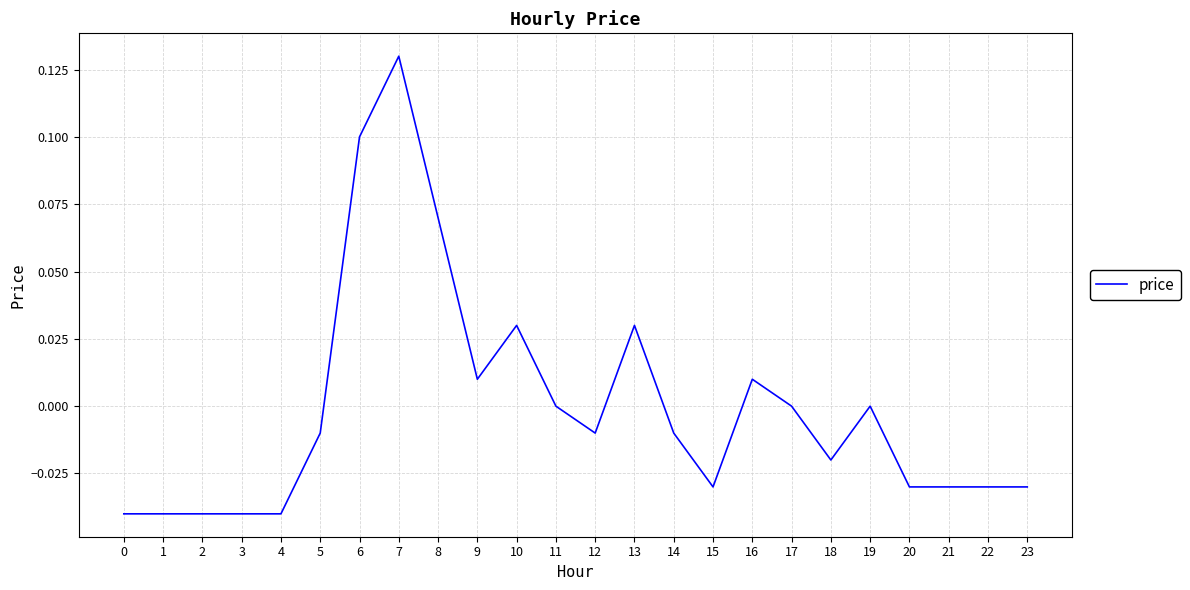

Which label corresponds to the largest value in the chart?

7